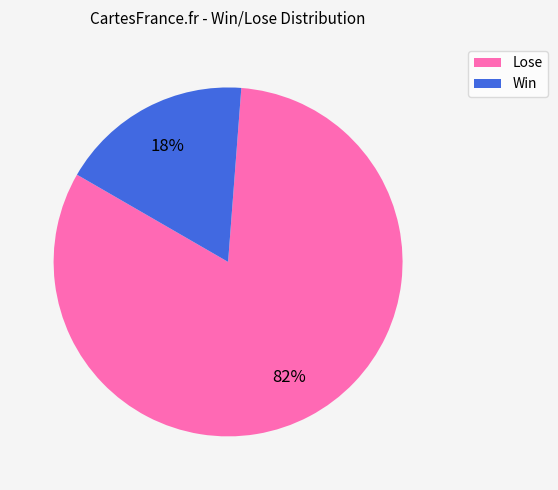

To the nearest percent, what is the average slice percentage?

50%